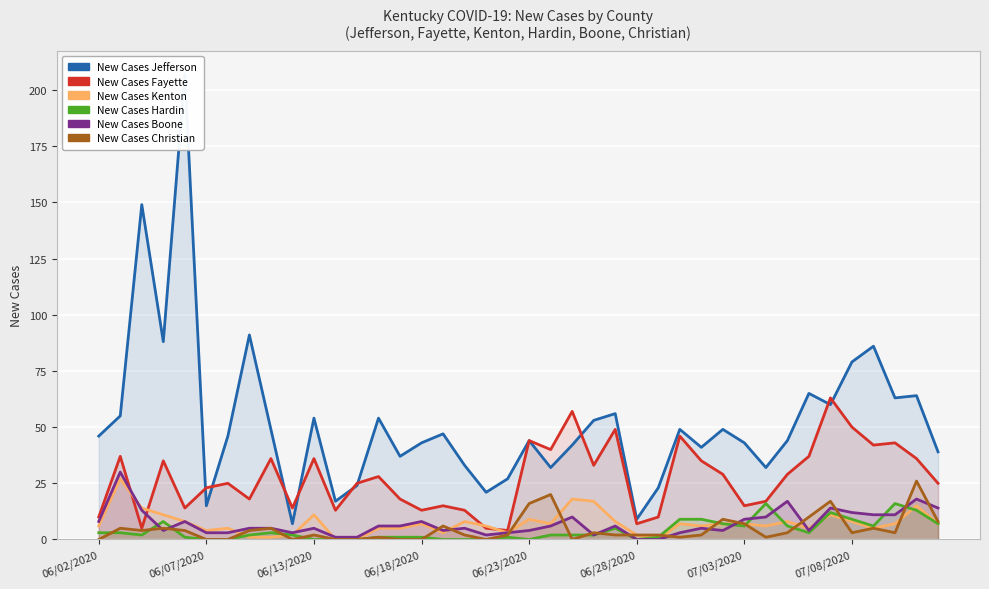

How many lines are shown in the chart?

6